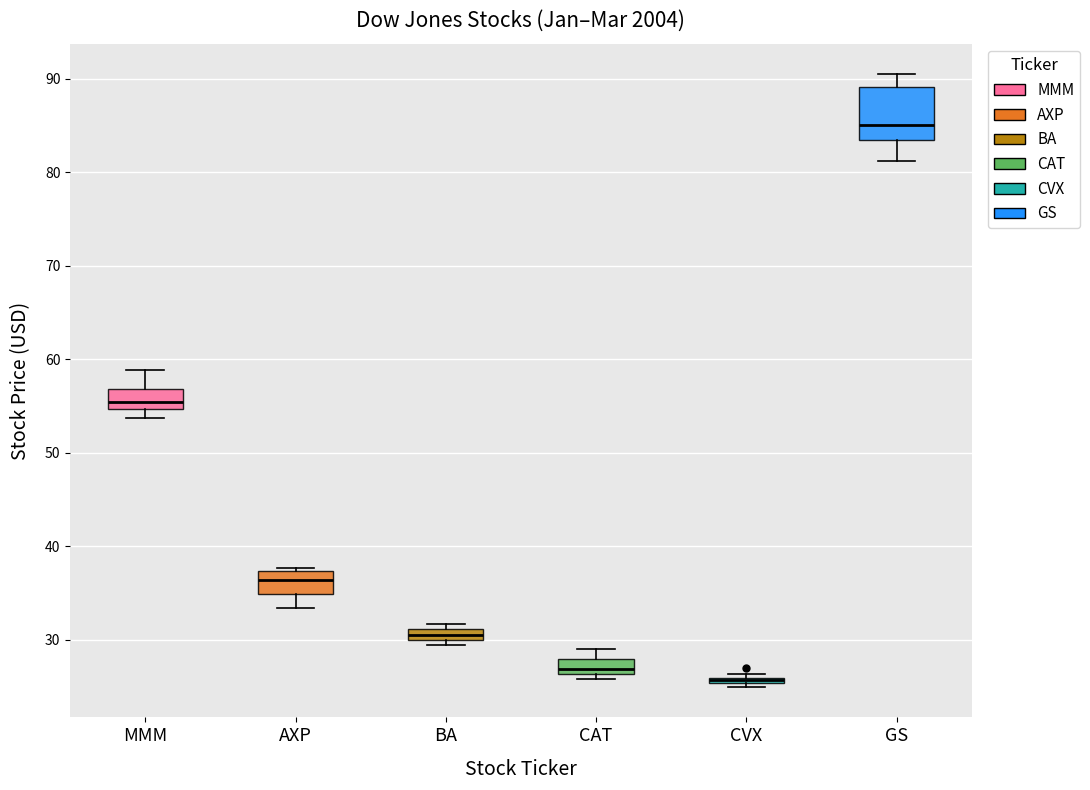

Comparing the boxes themselves (not the whiskers), which one is the tallest?

GS